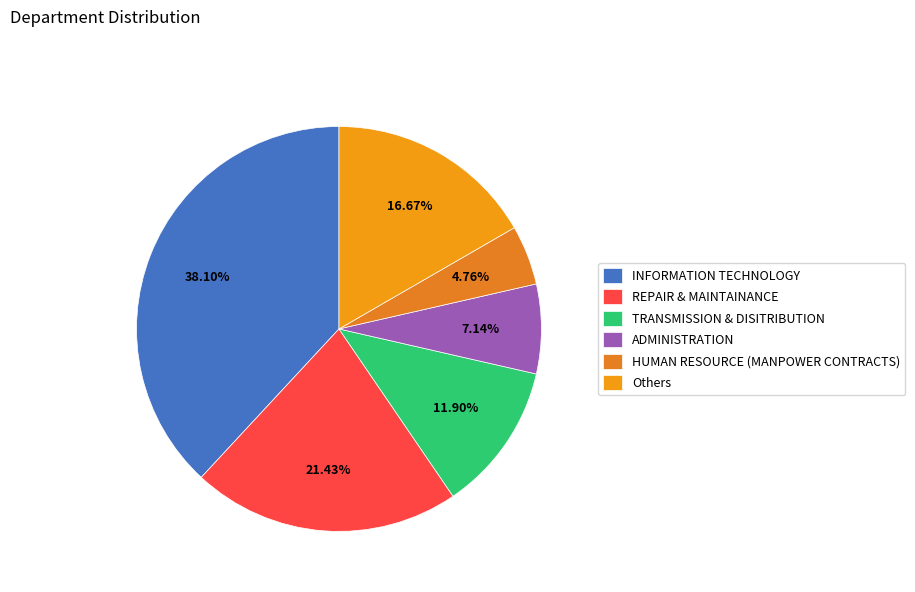

Count the number of slices in the pie.

6